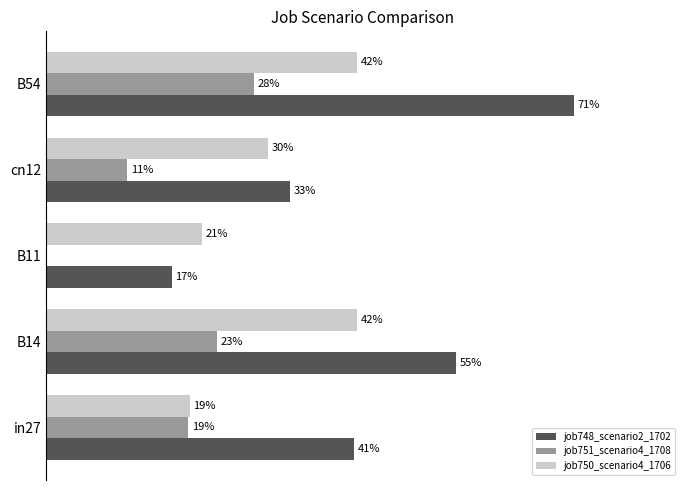

Rank the series by their maximum value, from lowest to highest.

job751_scenario4_1708, job750_scenario4_1706, job748_scenario2_1702